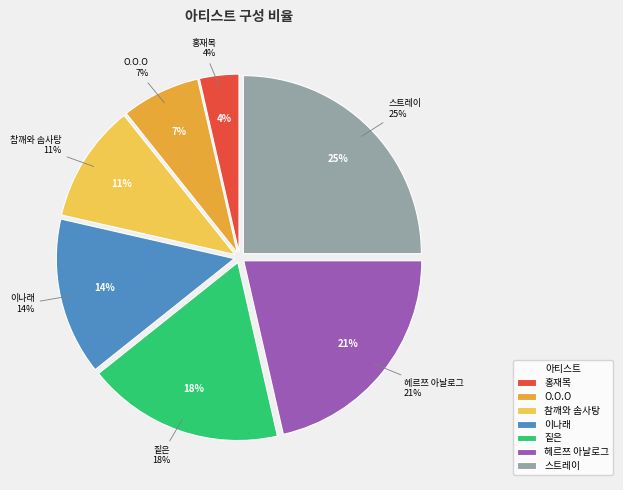

Which slice is the smallest?

홍재목